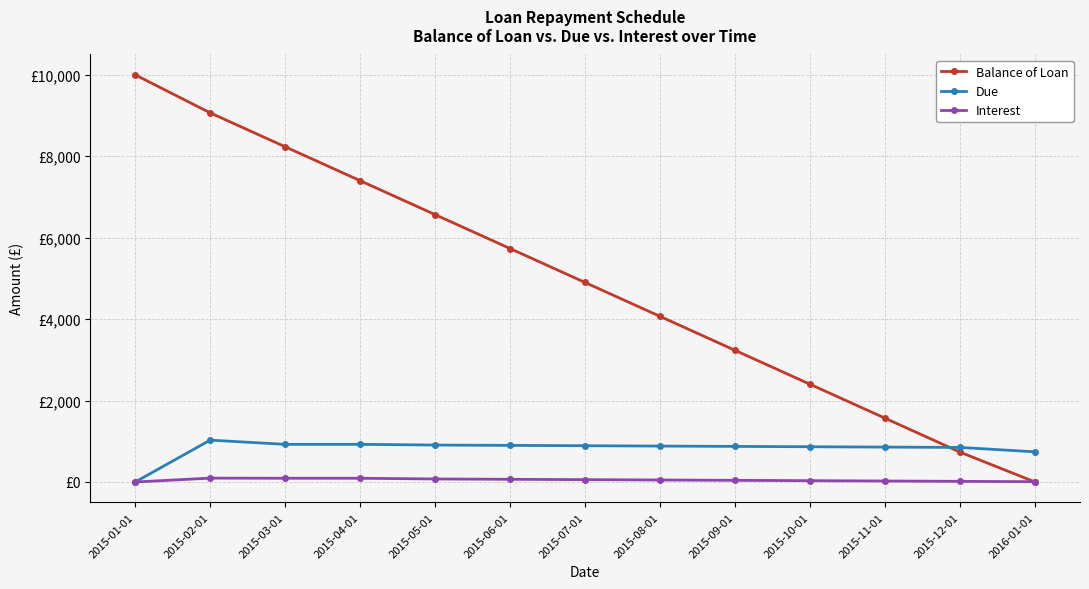

Which has a higher value, 2016-01-01 or 2015-04-01?

2015-04-01